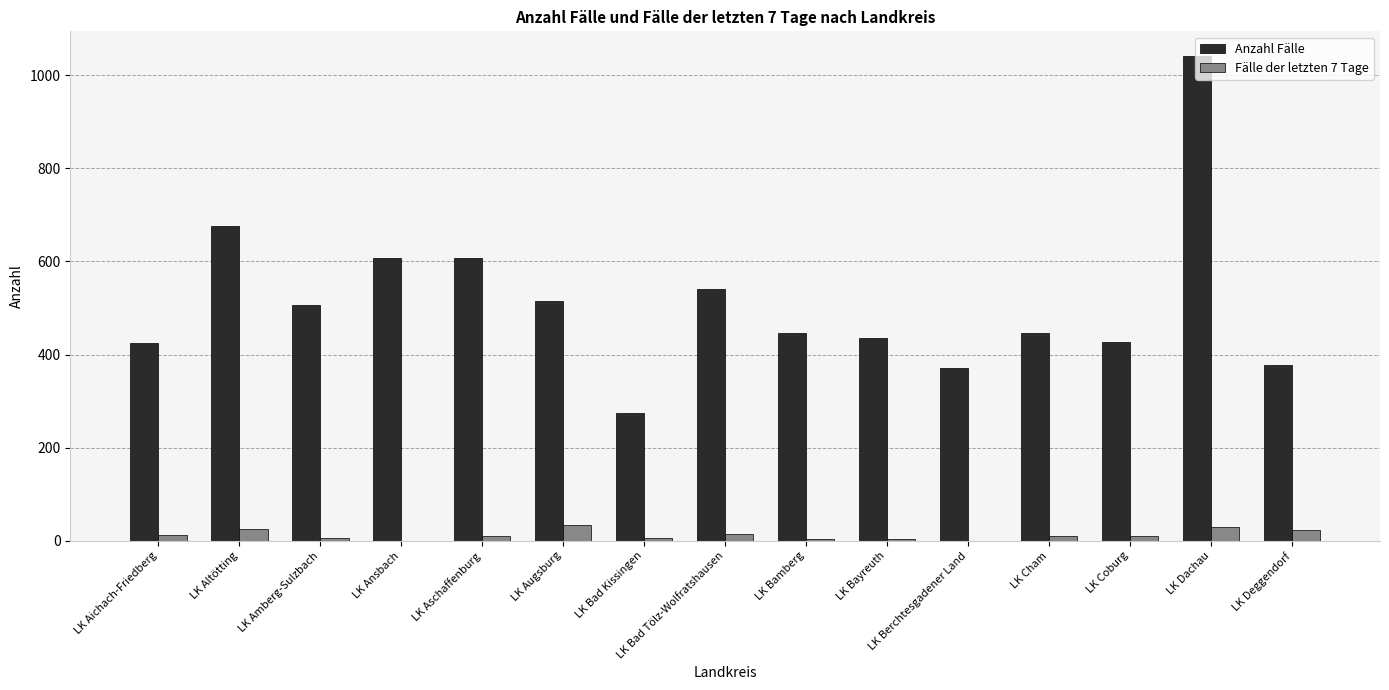

Which label corresponds to the largest value in the chart?

LK Dachau